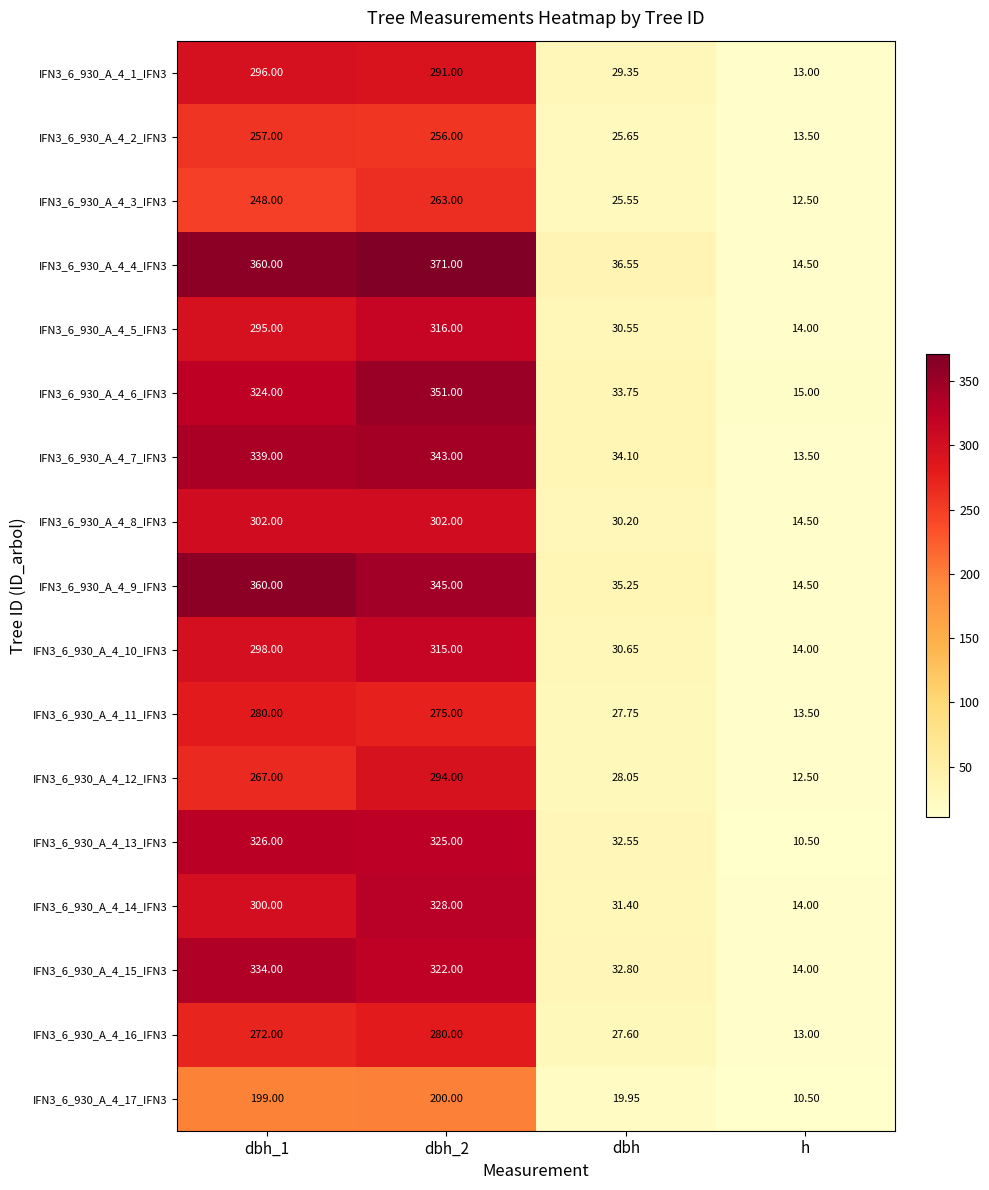

At which label does IFN3_6_930_A_4_14_IFN3 reach its minimum?

h